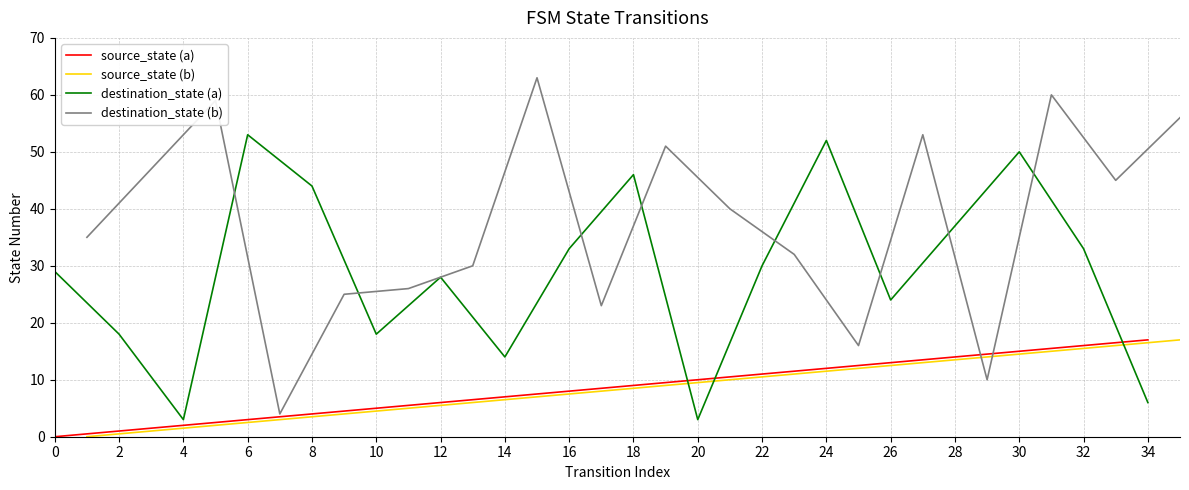

What is the value of the destination_state (a) point at the 15th from the left?

37